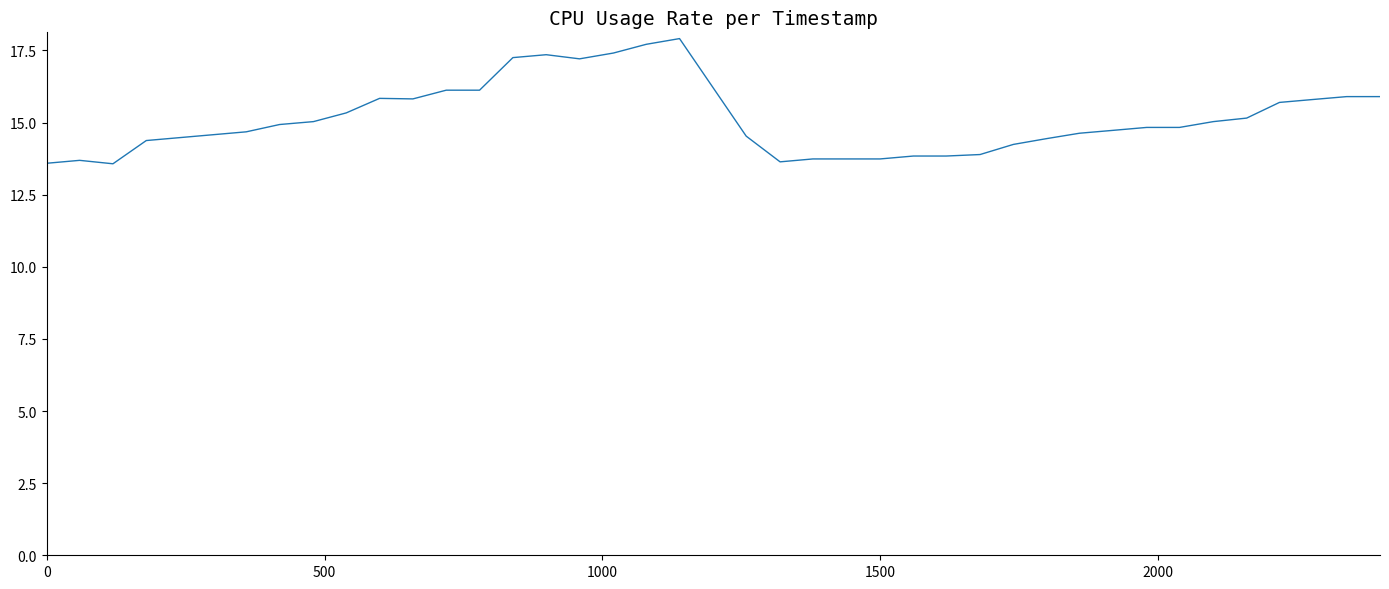

What is the maximum value shown in the chart?

17.9